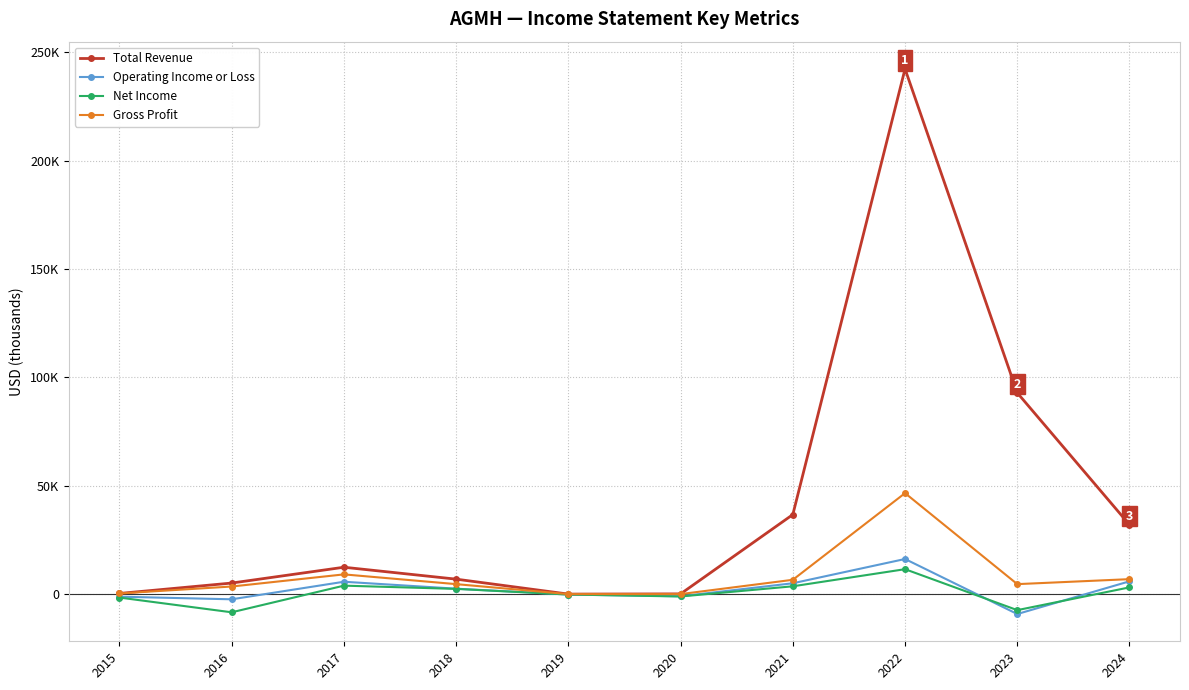

Which series has the largest range (max minus min)?

Total Revenue